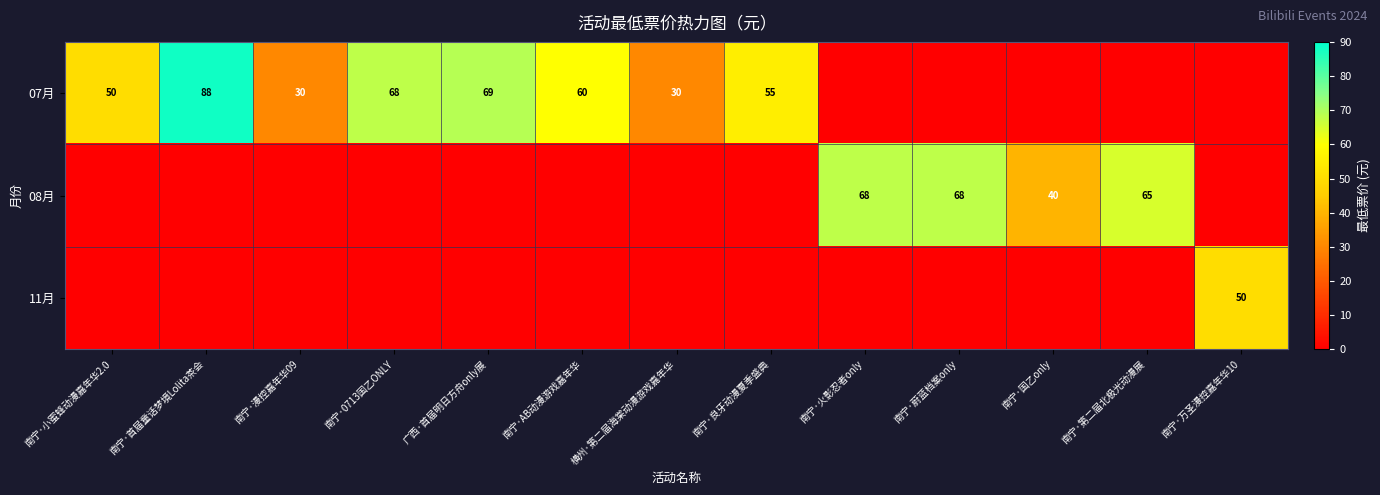

Is it true that 07月 equals 88 at 南宁·首届童话梦境Lolita茶会?

True